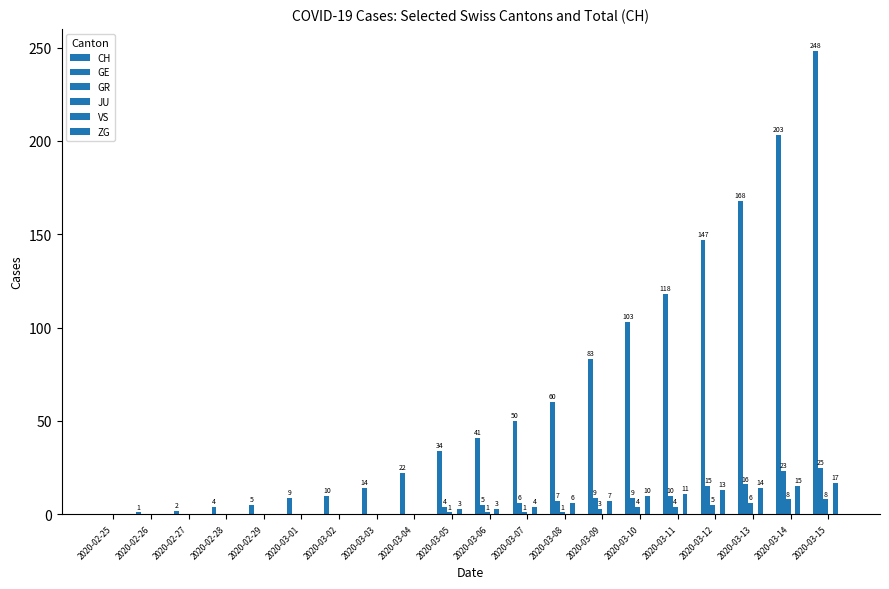

What is the total value across all series at 2020-03-09?

102